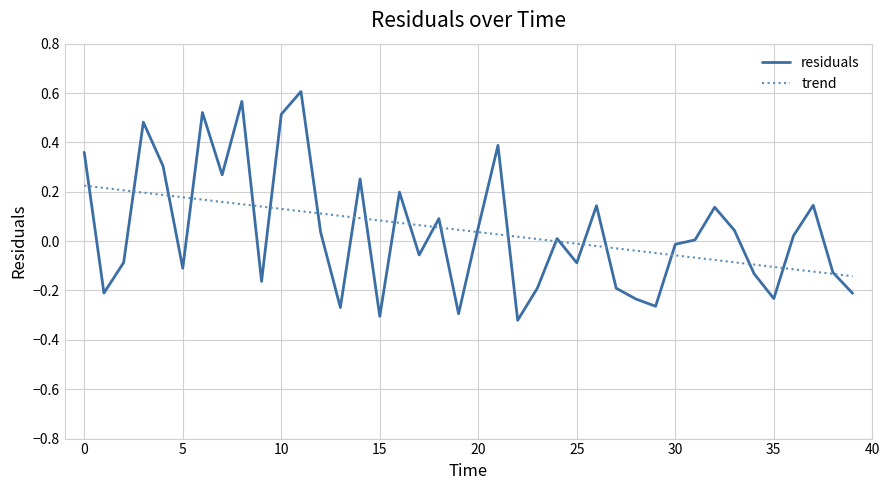

Reading right to left, list all the values displayed in this chart.

39.0=-0.2	38.0=-0.1	37.0=0.1	36.0=0.0	35.0=-0.2	34.0=-0.1	33.0=0.0	32.0=0.1	31.0=0.0	30.0=-0.0	29.0=-0.3	28.0=-0.2	27.0=-0.2	26.0=0.1	25.0=-0.1	24.0=0.0	23.0=-0.2	22.0=-0.3	21.0=0.4	20.0=0.1	19.0=-0.3	18.0=0.1	17.0=-0.1	16.0=0.2	15.0=-0.3	14.0=0.3	13.0=-0.3	12.0=0.0	11.0=0.6	10.0=0.5	9.0=-0.2	8.0=0.6	7.0=0.3	6.0=0.5	5.0=-0.1	4.0=0.3	3.0=0.5	2.0=-0.1	1.0=-0.2	0.0=0.4